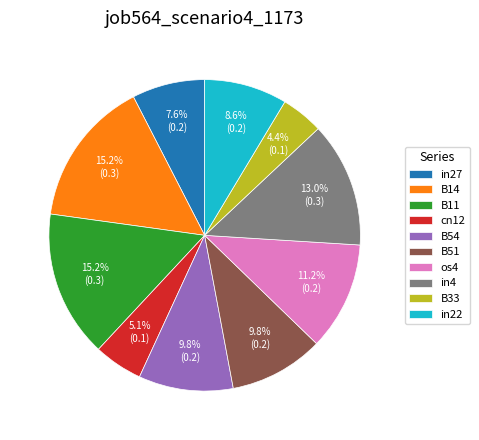

To the nearest percent, what is the difference between the largest and smallest slice percentages?

11%